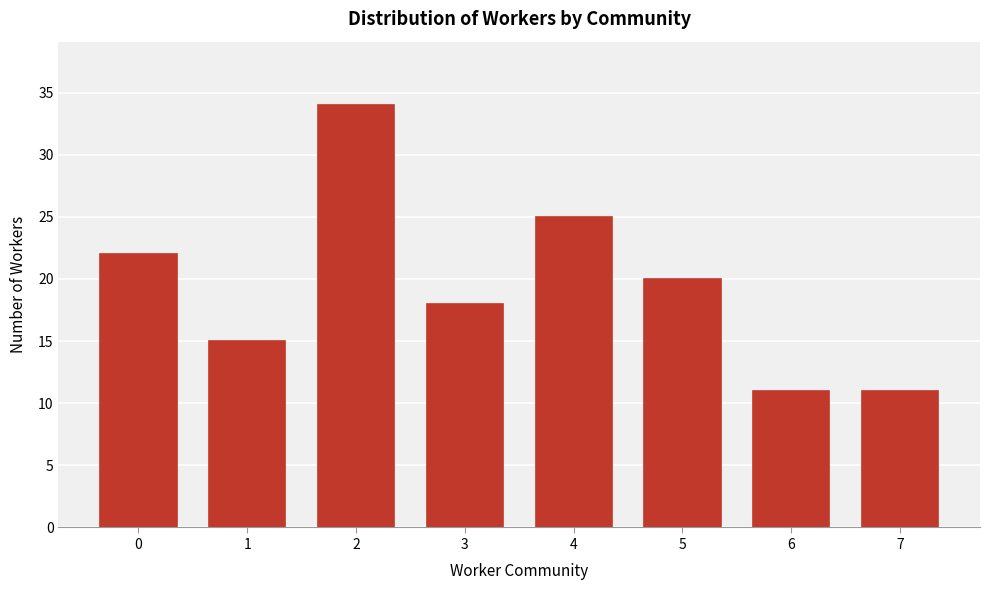

Reading right to left, what are all the values shown in this chart?

11	11	20	25	18	34	15	22